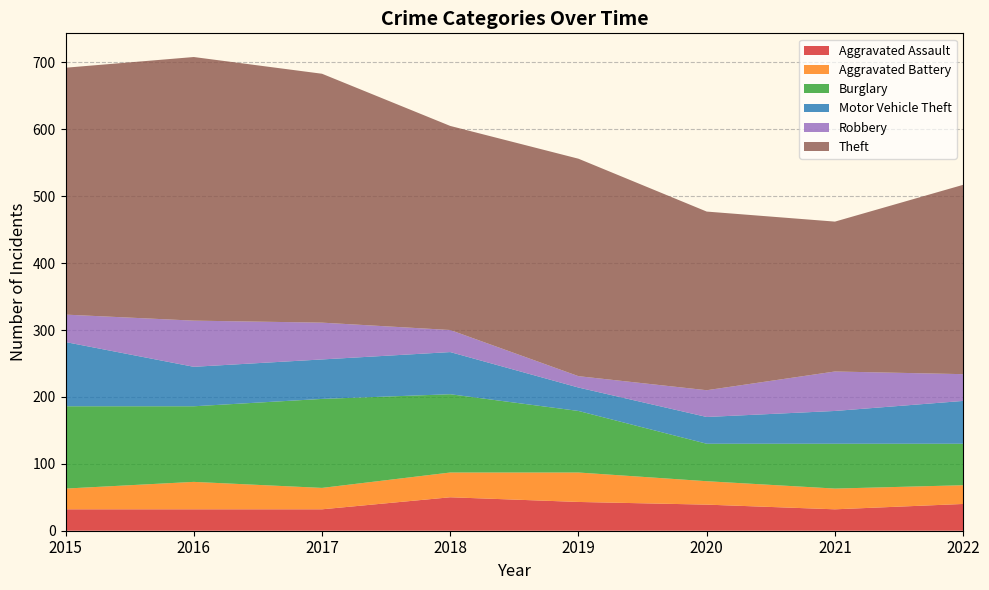

Reading left to right, transcribe all the data shown in this chart.

Aggravated Assault: 32	32	32	50	43	39	32	40
Aggravated Battery: 31	41	32	37	44	35	31	28
Burglary: 123	113	133	117	92	56	67	62
Motor Vehicle Theft: 96	59	59	63	35	40	49	64
Robbery: 41	69	55	33	17	40	59	40
Theft: 369	394	372	305	325	267	224	283